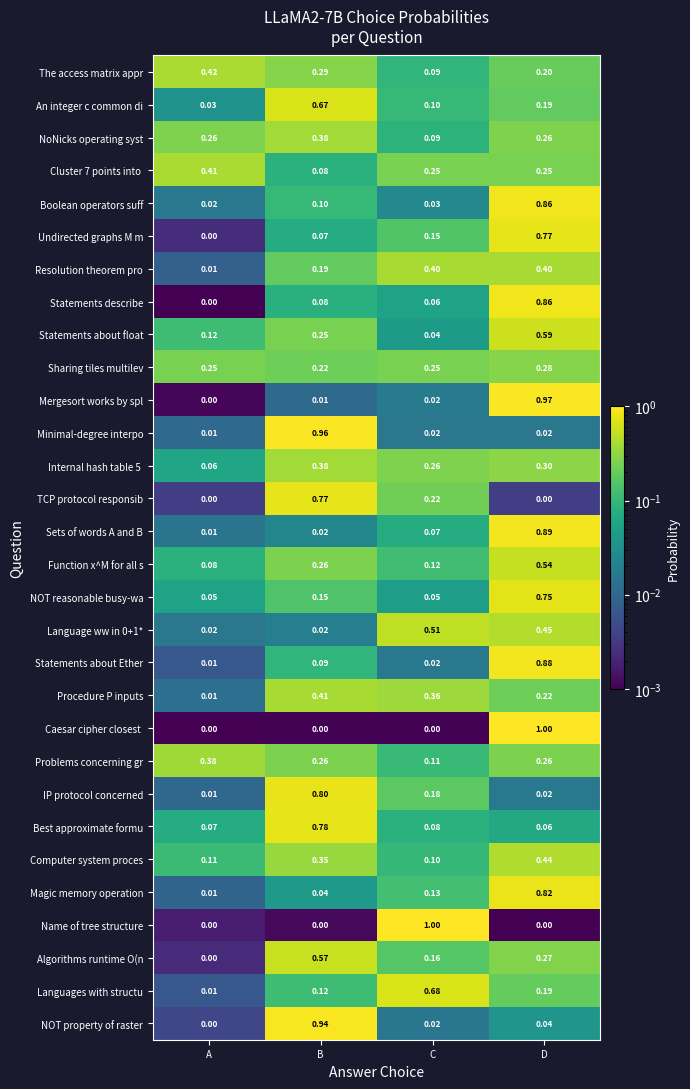

Rank the categories by Procedure P inputs value from highest to lowest.

B, C, D, A